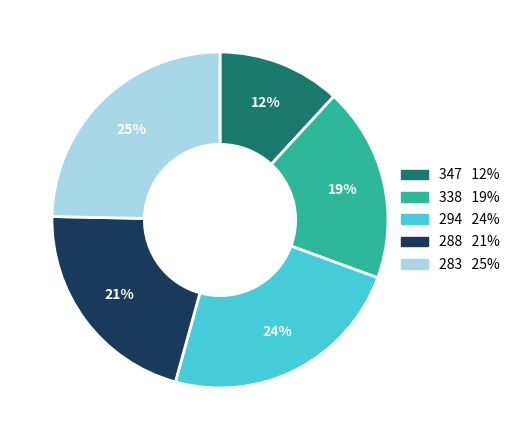

To the nearest percent, what is the average slice percentage?

20%